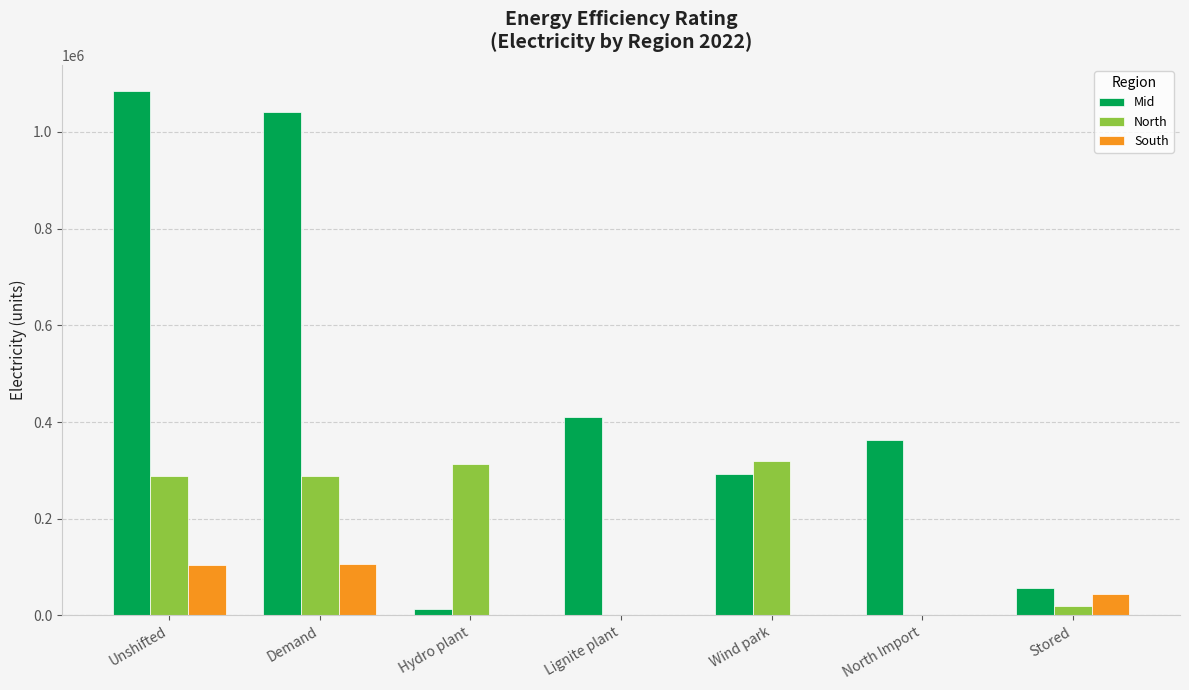

What is the maximum value shown in the chart?

1084619.5